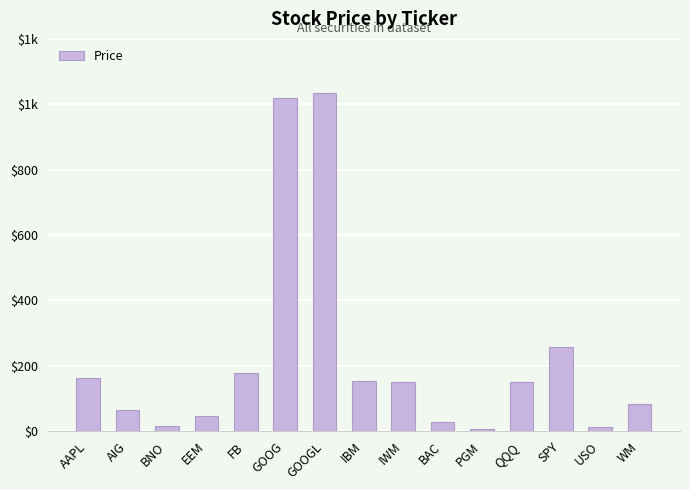

Does the chart contain any negative values?

No